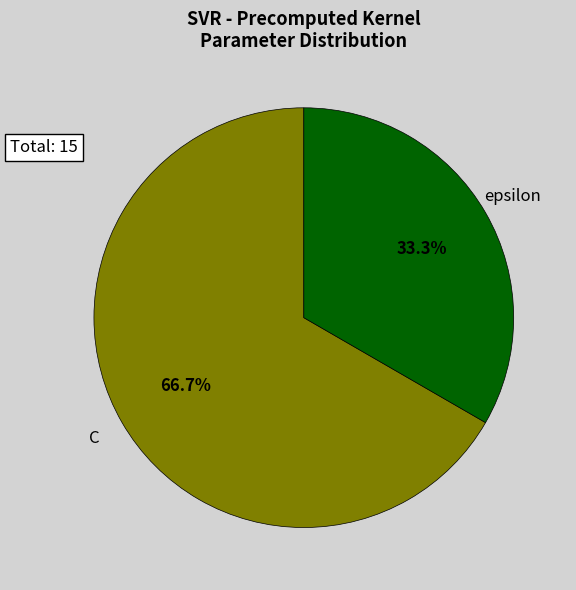

What portion of the pie excludes C?

33.3%